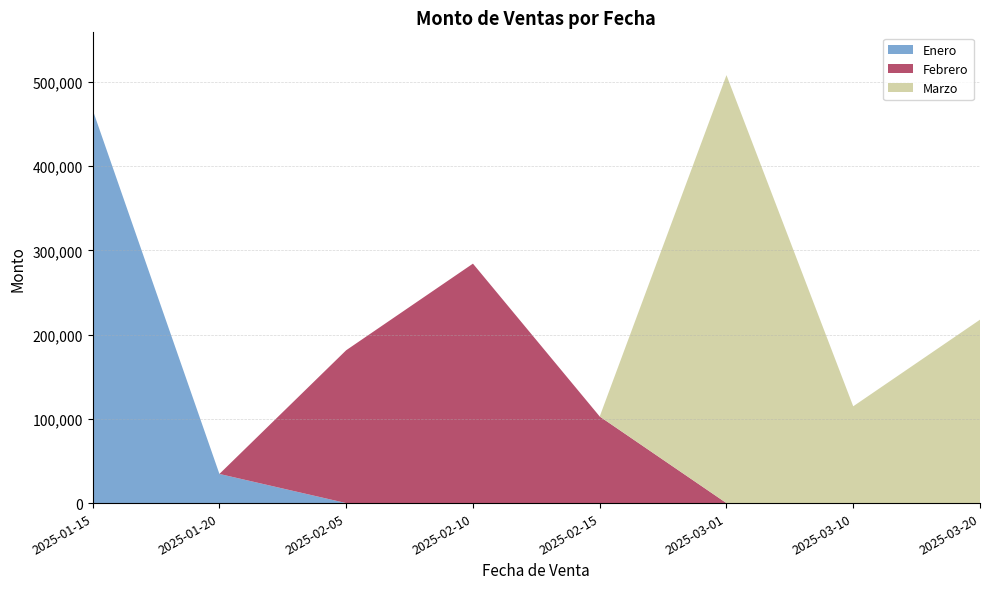

Reading left to right, what are all the values shown in this chart?

467060	34606	181500	284350	102850	508200	114950	217800